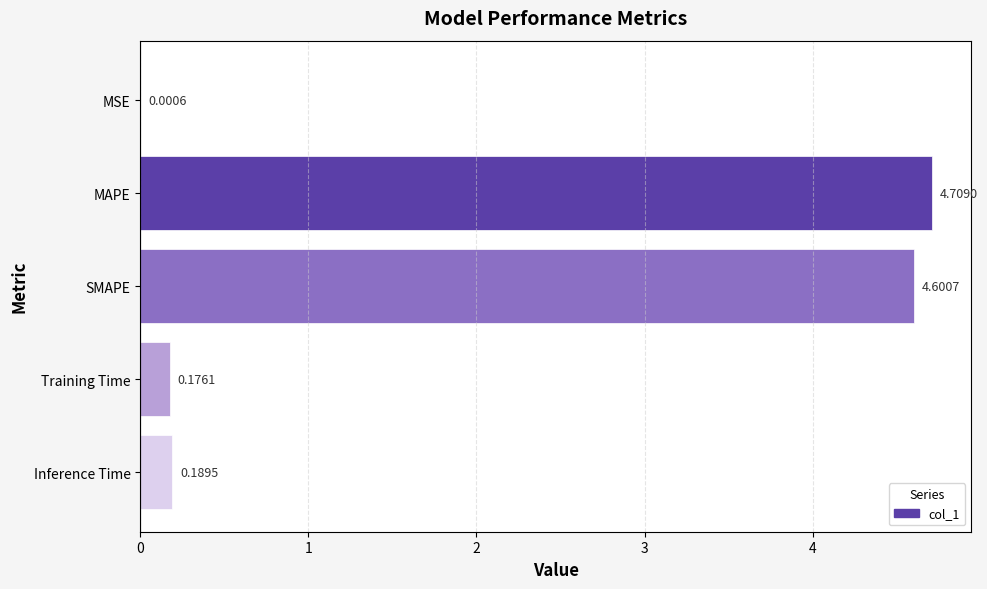

What is the change in value from SMAPE to Inference Time?

-4.4